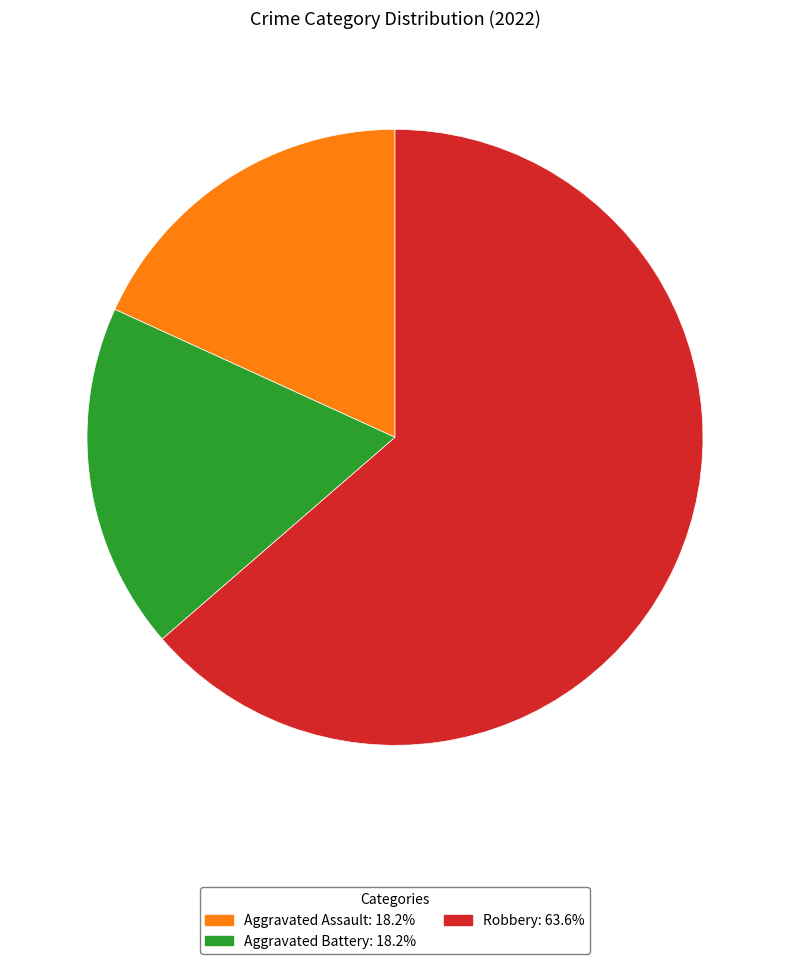

Is there a majority slice in this chart?

Yes